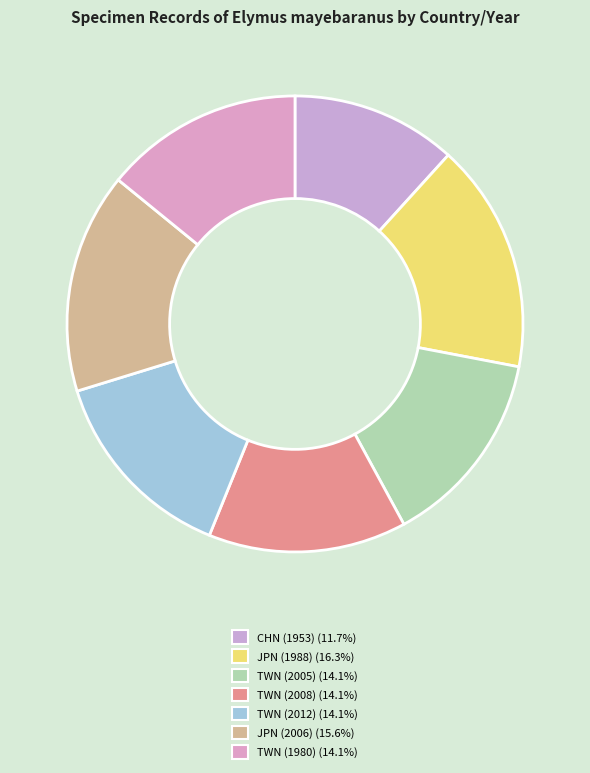

Is the sum of CHN (1953) and JPN (1988) greater than half?

No